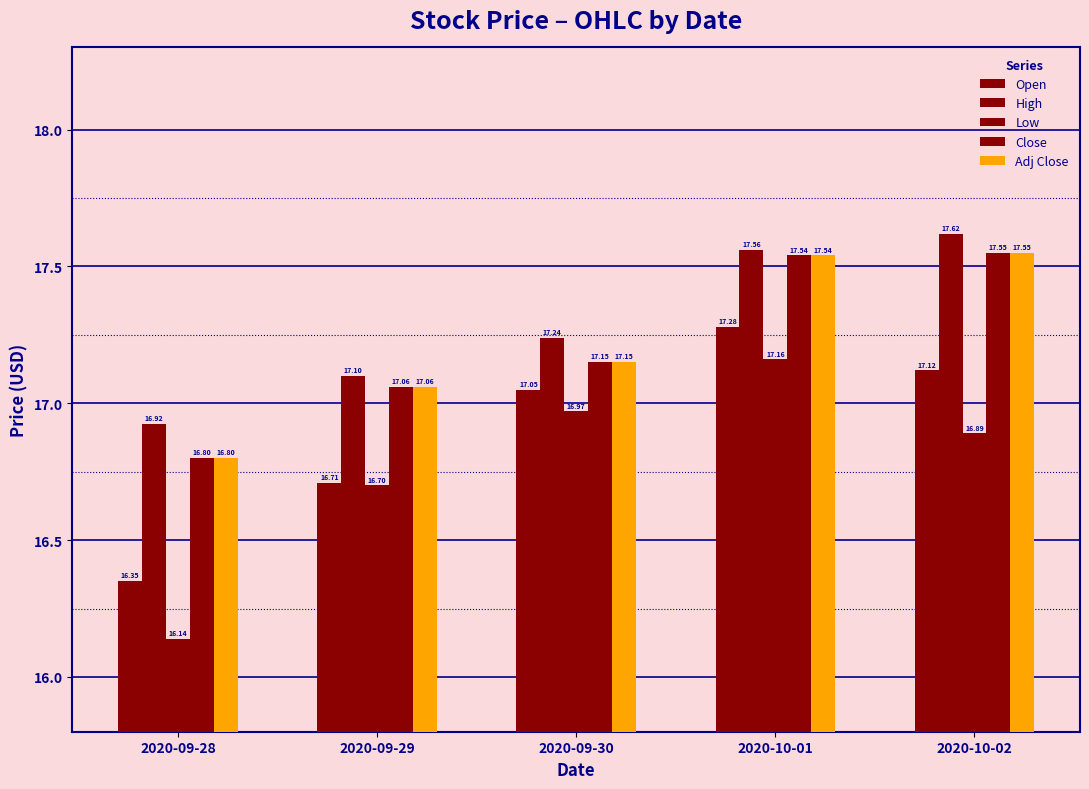

Reading left to right, what are all the values shown in this chart?

Open: 16.4	16.7	17.0	17.3	17.1
High: 16.9	17.1	17.2	17.6	17.6
Low: 16.1	16.7	17.0	17.2	16.9
Close: 16.8	17.1	17.1	17.5	17.5
Adj Close: 16.8	17.1	17.1	17.5	17.5